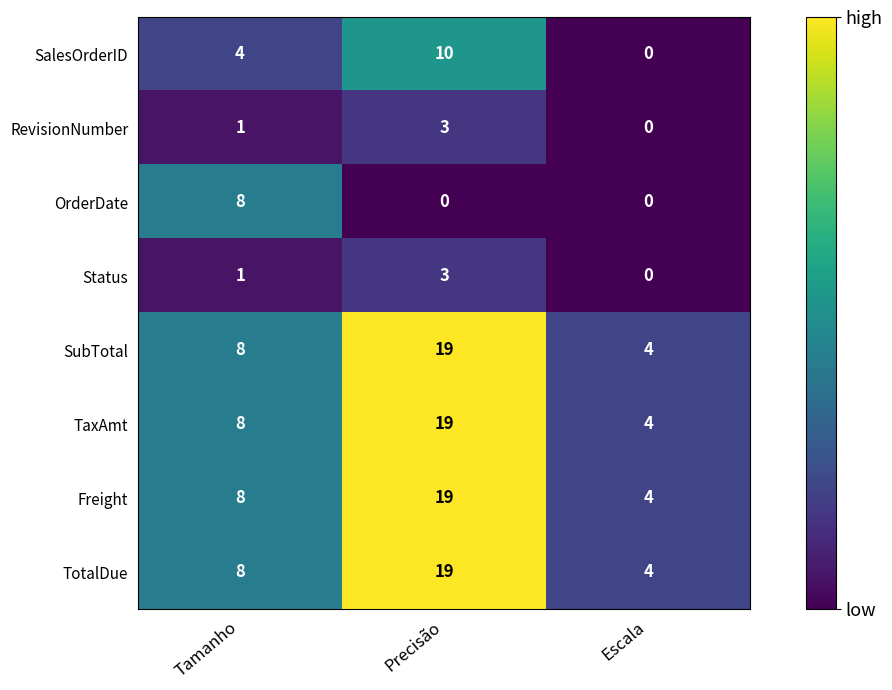

Which category has the highest value across all series?

Precisão